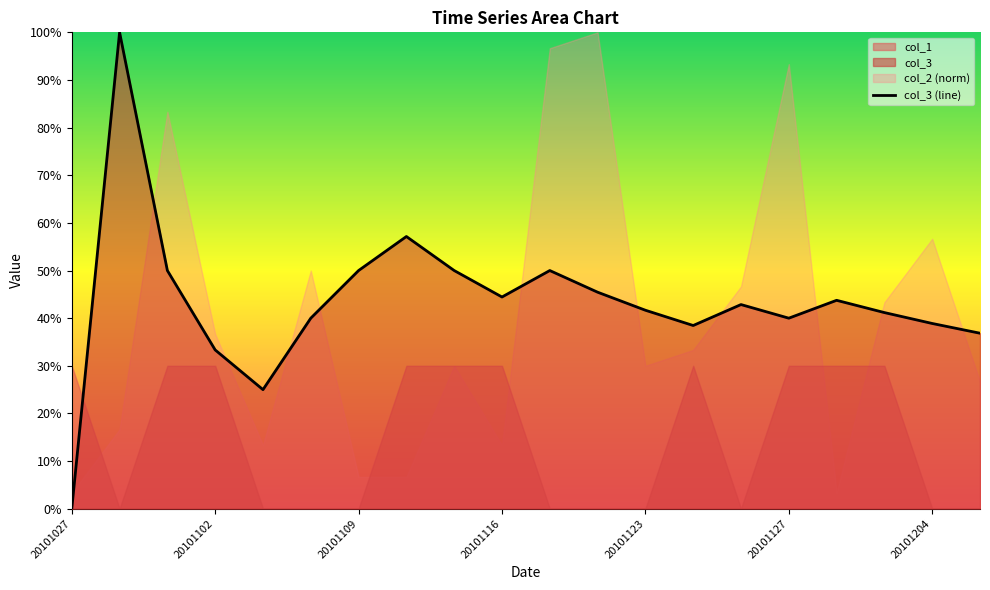

How many points are lower than both their immediate neighbors (excluding endpoints)?

4